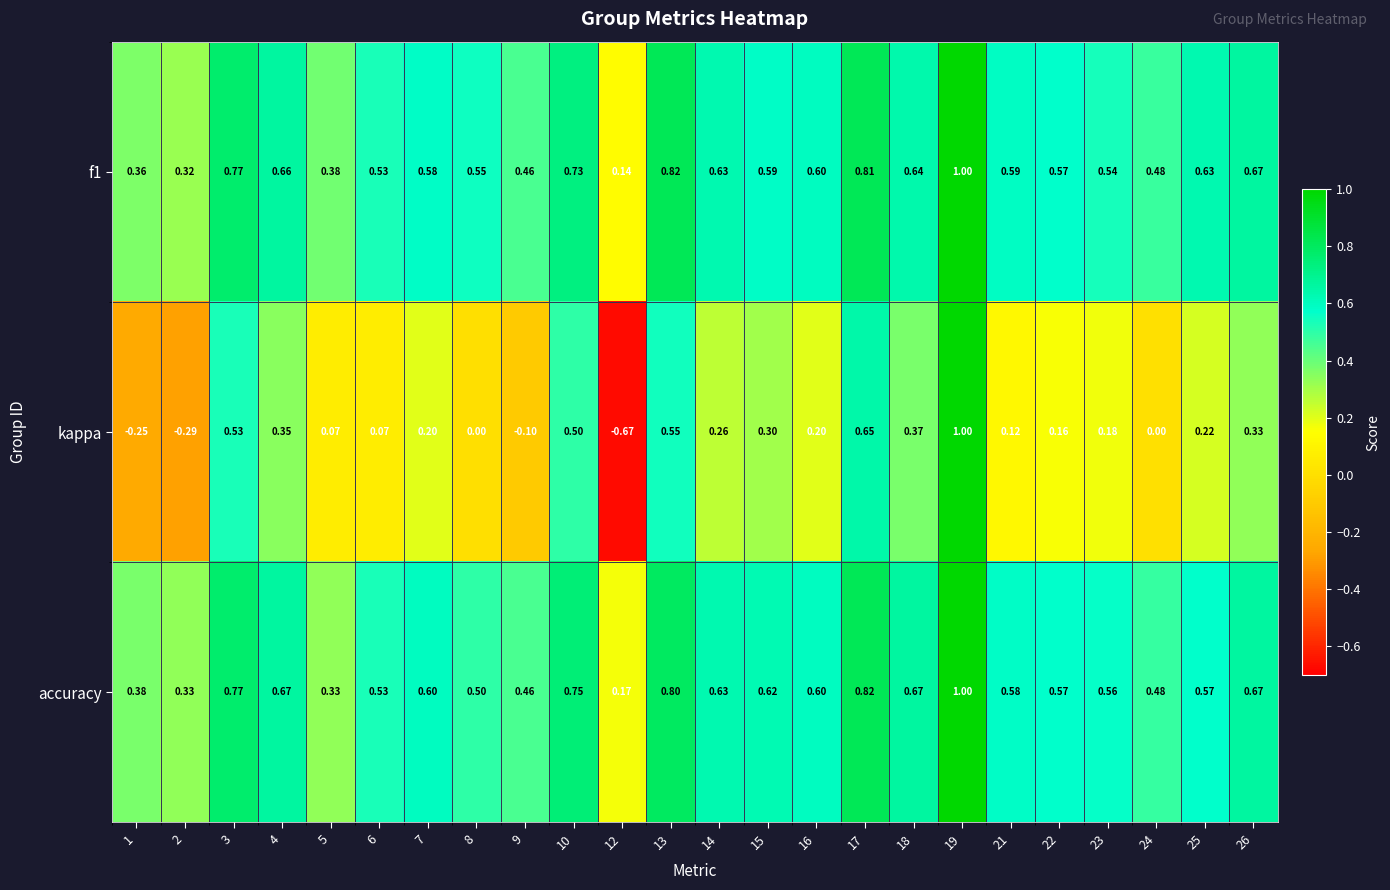

Which series changed the most between 1 and 12?

kappa